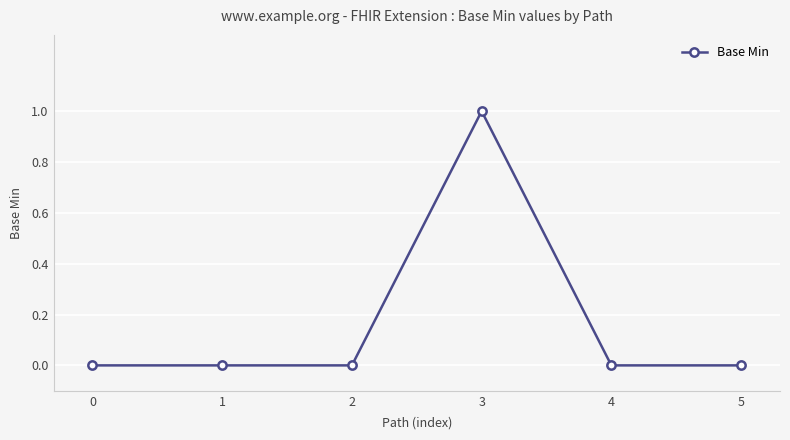

True or false: there are more than 2 points higher than both neighbors.

False